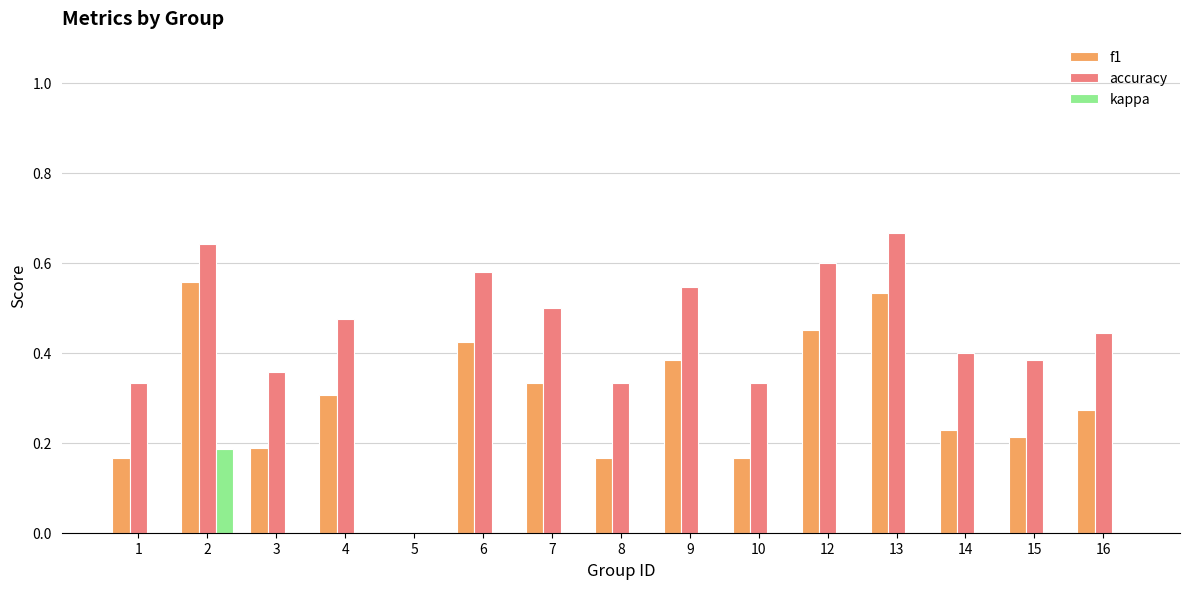

What is the sum of all accuracy values?

6.6